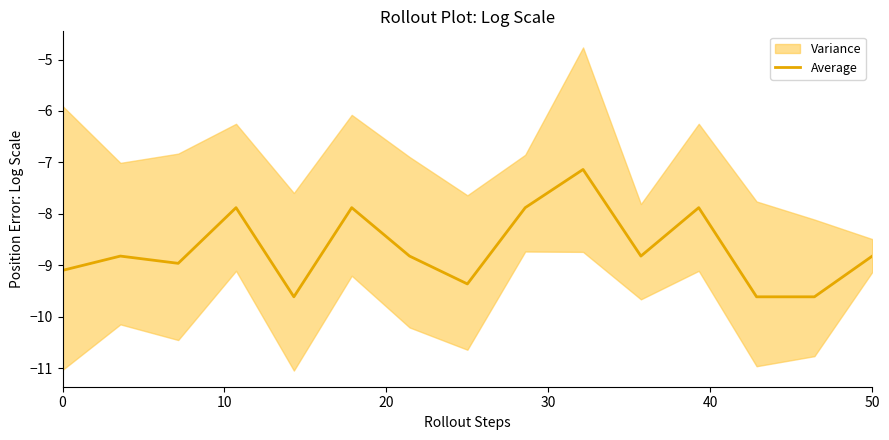

What is the average value?

-8.7